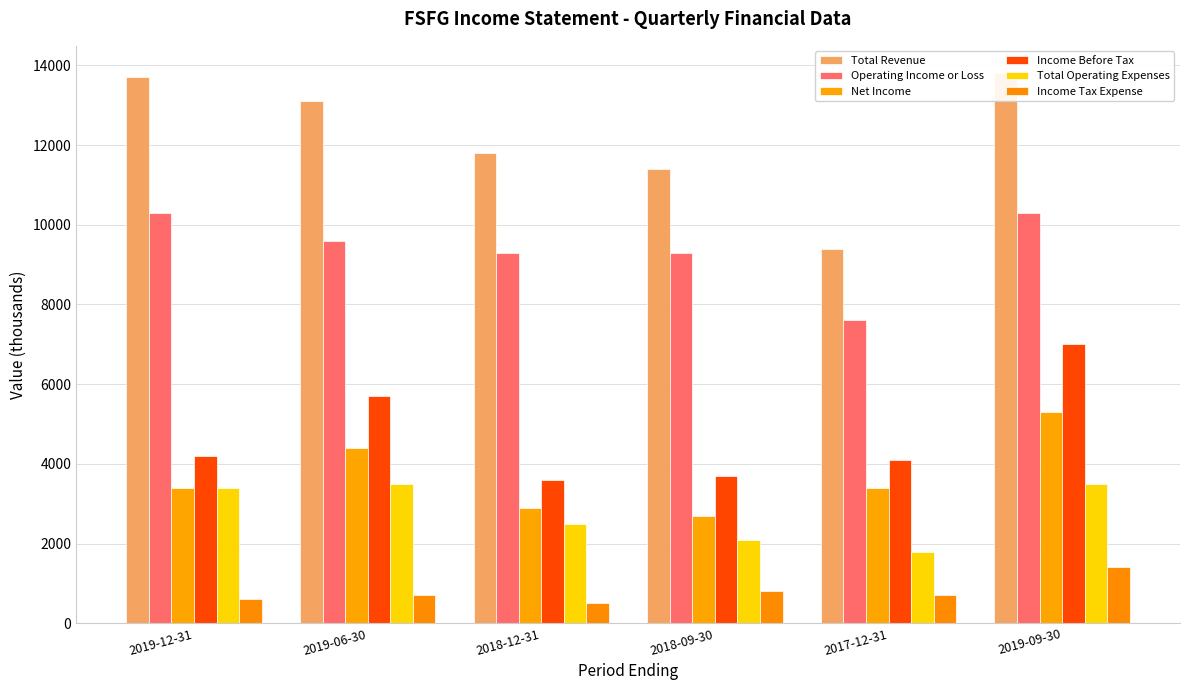

Which series has the widest spread of values?

Total Revenue